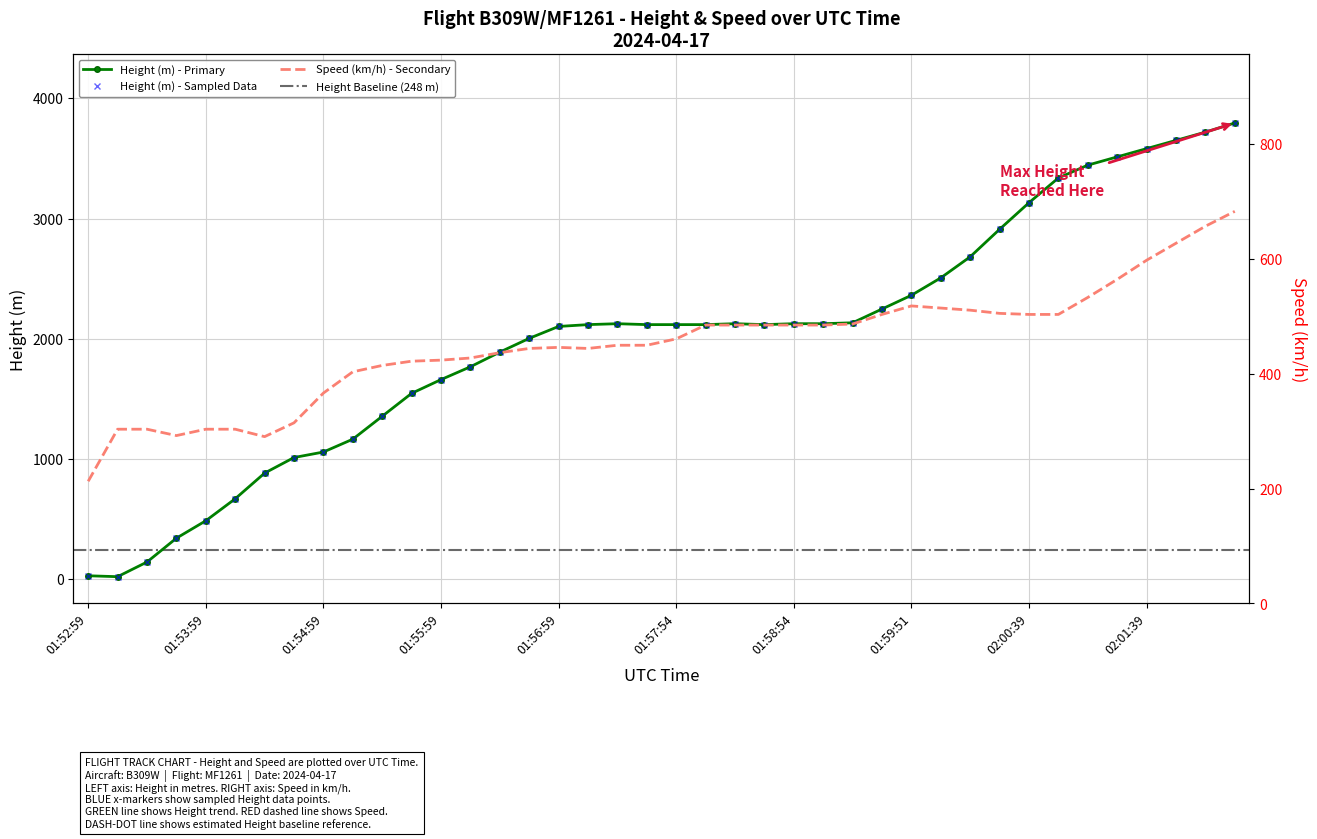

What is the sum of all Speed values?

18058.9